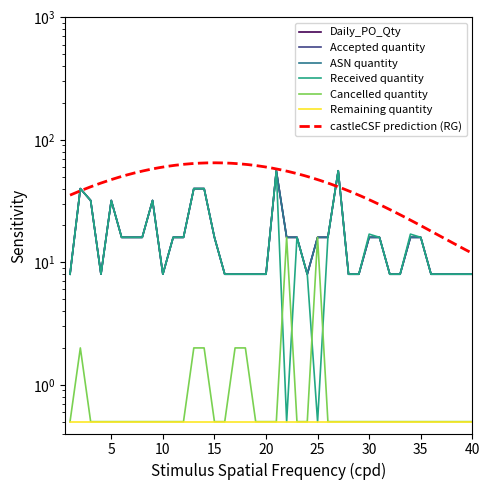

Which category has the lowest value in the Daily_PO_Qty series?

1